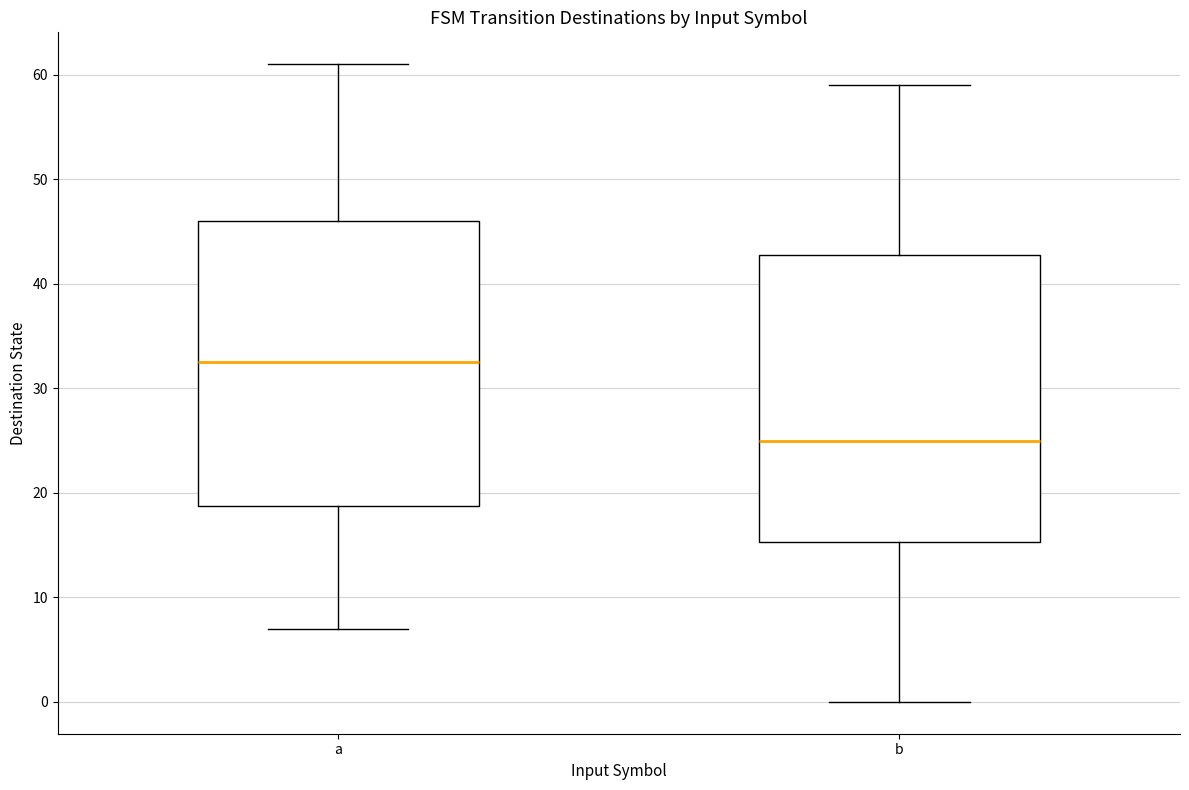

Reading left to right, read every box against the y-axis: the position of its median line, the range the box covers, and the ends of its whiskers. The values are not printed on the chart, so give them approximately, as read against the axis.

a: median 33, box 19 to 46, whiskers 7 to 61
b: median 25, box 15 to 43, whiskers 0 to 59